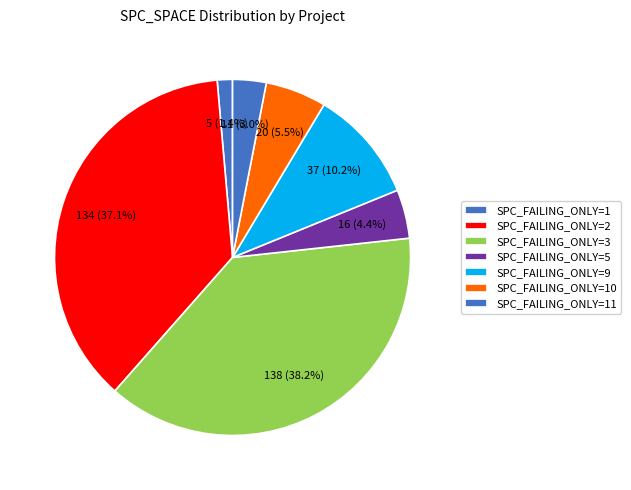

Rank the categories by value from highest to lowest.

SPC_FAILING_ONLY=3, SPC_FAILING_ONLY=2, SPC_FAILING_ONLY=9, SPC_FAILING_ONLY=10, SPC_FAILING_ONLY=5, SPC_FAILING_ONLY=11, SPC_FAILING_ONLY=1